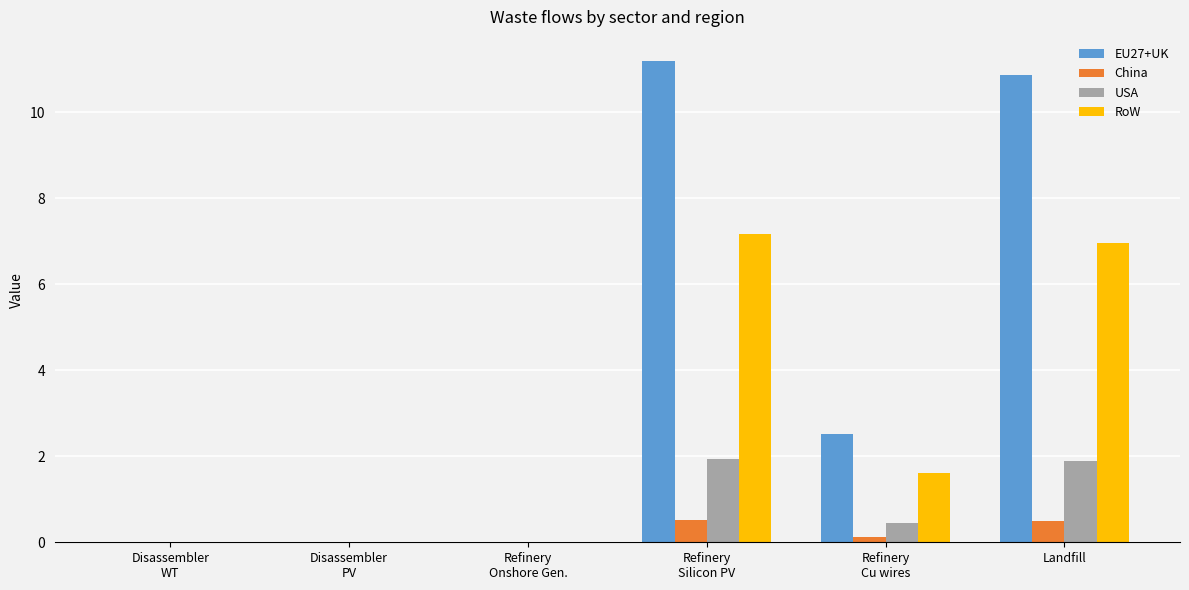

What is the sum of all USA values?

4.3